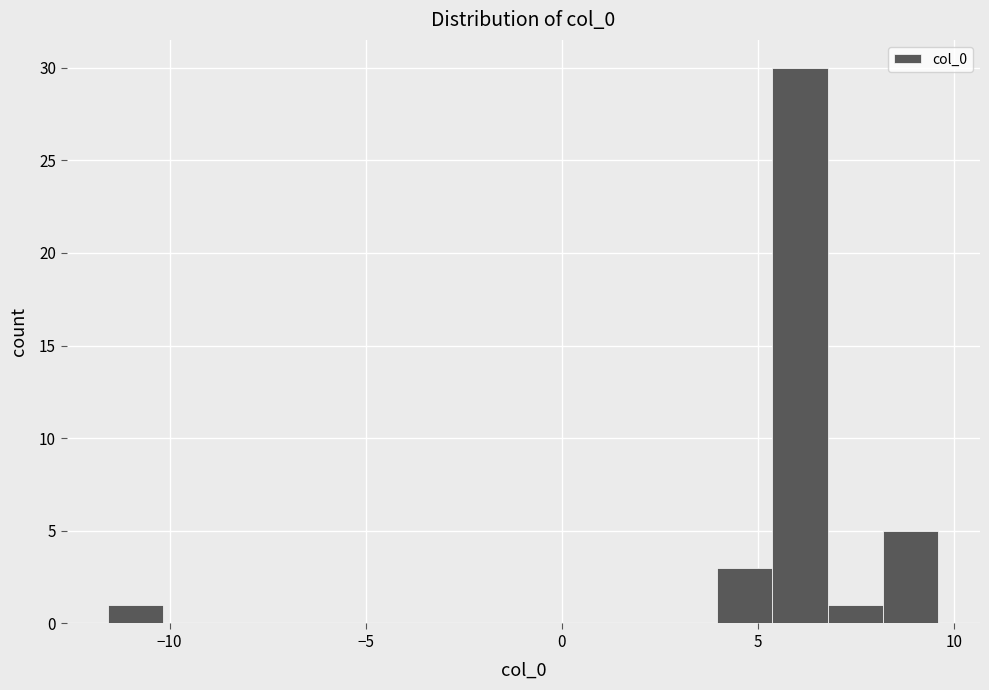

Read against the x-axis, roughly where is the centre of the tallest bar?

6.0